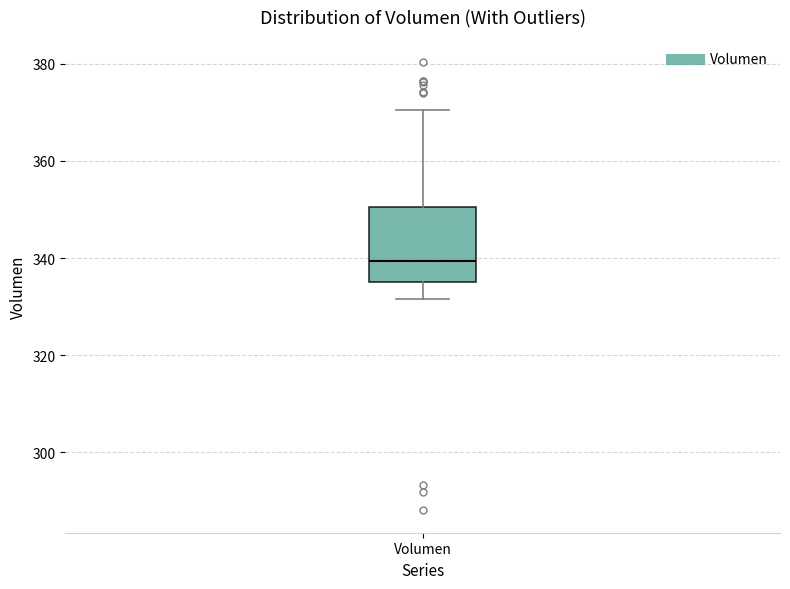

Read this box plot against the y-axis: the position of the median line, the range covered by the box, and the ends of both whiskers. The values are not printed on the chart, so give them approximately, as read against the axis.

median 340, box 336 to 350, whiskers 332 to 370